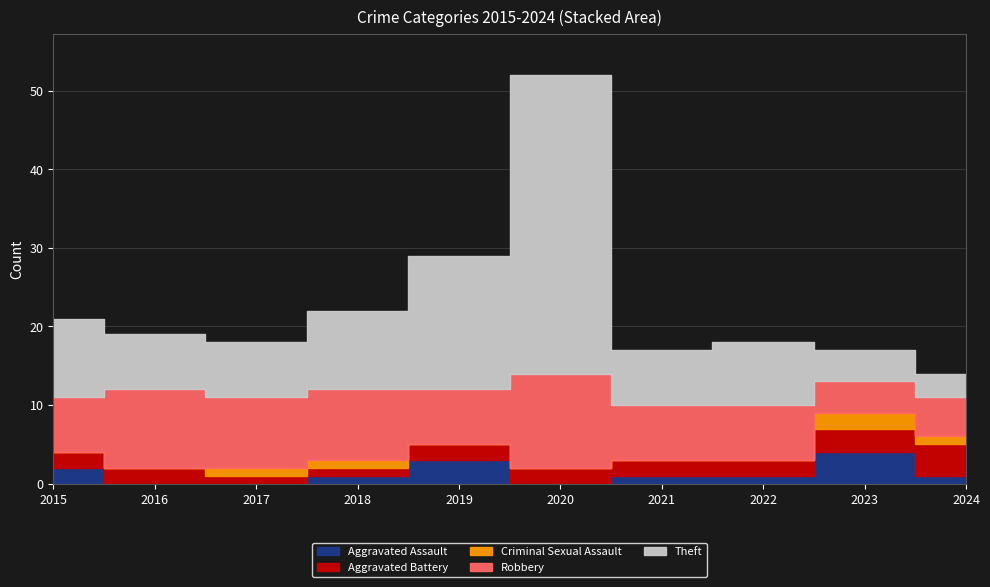

What are all the series names shown in the legend?

Aggravated Assault, Aggravated Battery, Criminal Sexual Assault, Robbery, Theft